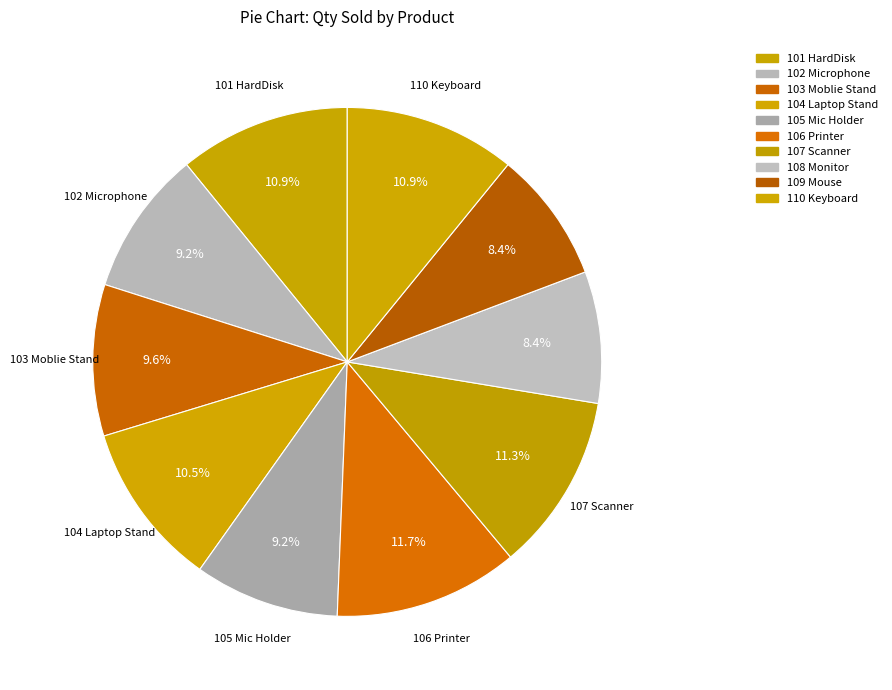

What is the change in value from 101 HardDisk to 108 Monitor?

-6